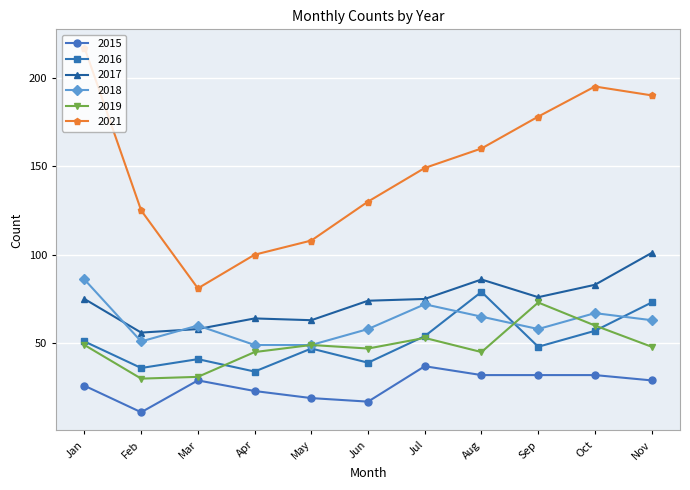

Where is the first local maximum for 2021?

Oct